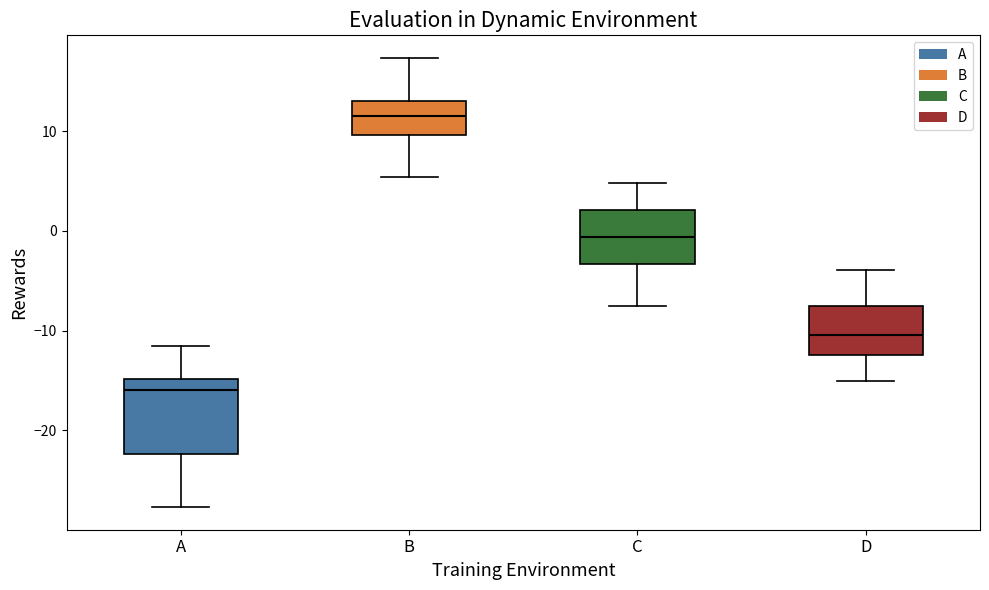

Reading left to right, read every box against the y-axis: the position of its median line, the range the box covers, and the ends of its whiskers. The values are not printed on the chart, so give them approximately, as read against the axis.

A: median -16, box -22 to -15, whiskers -28 to -11
B: median 12, box 10 to 13, whiskers 5 to 17
C: median -1, box -3 to 2, whiskers -8 to 5
D: median -10, box -12 to -8, whiskers -15 to -4